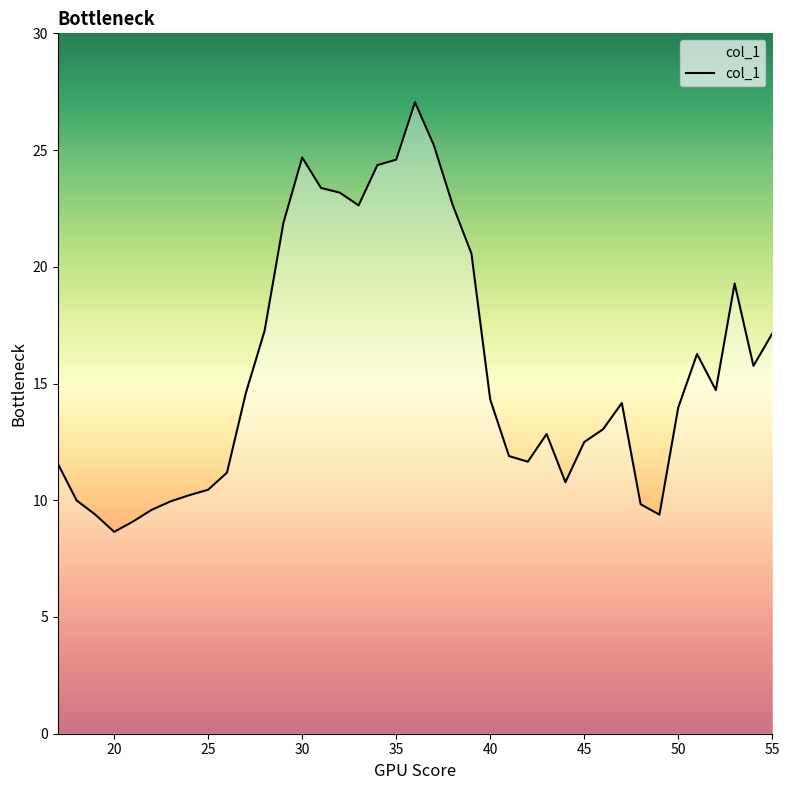

What is the minimum value shown in the chart?

8.6